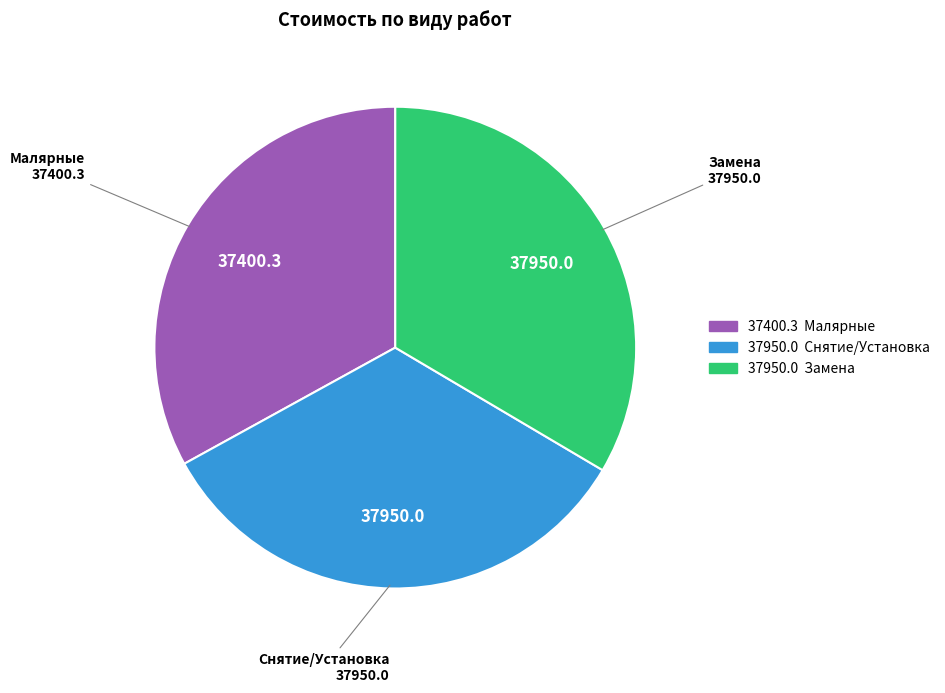

Does Малярные represent more than half of the total?

No